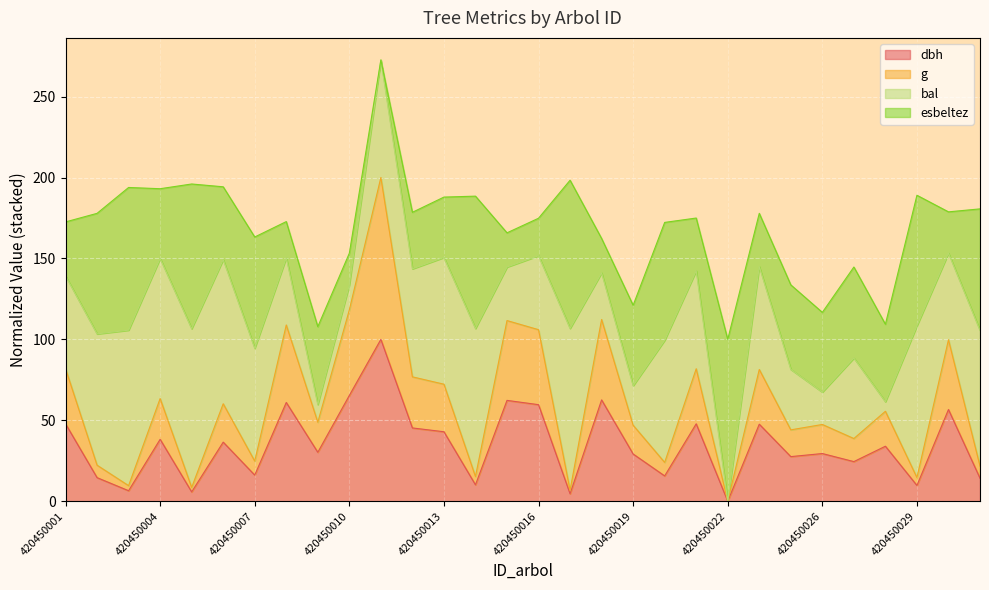

At which label does g reach its peak?

420450011